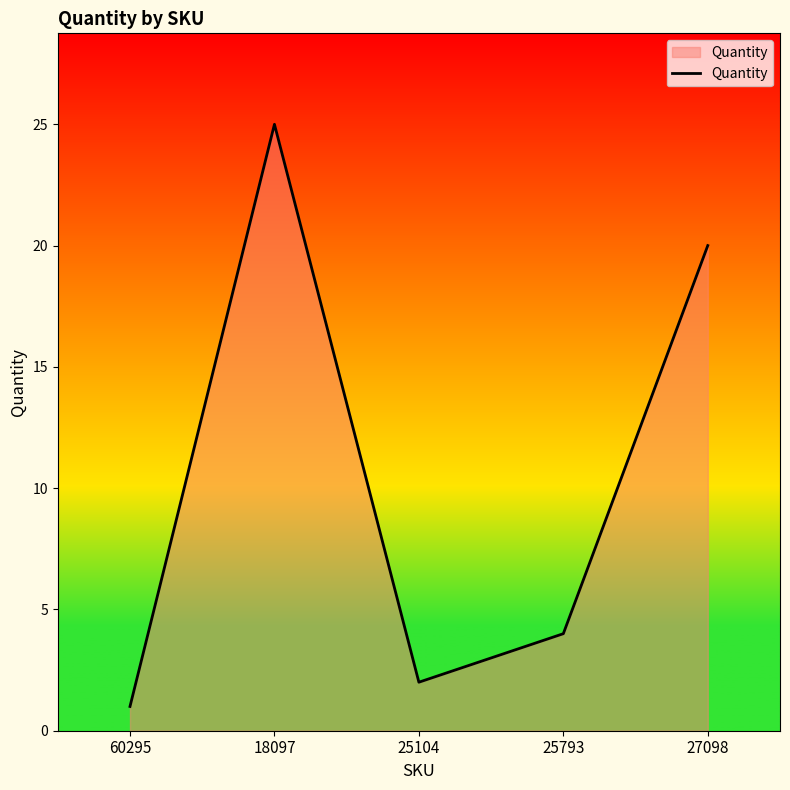

What is the difference between the values at 27098 and 25793?

16